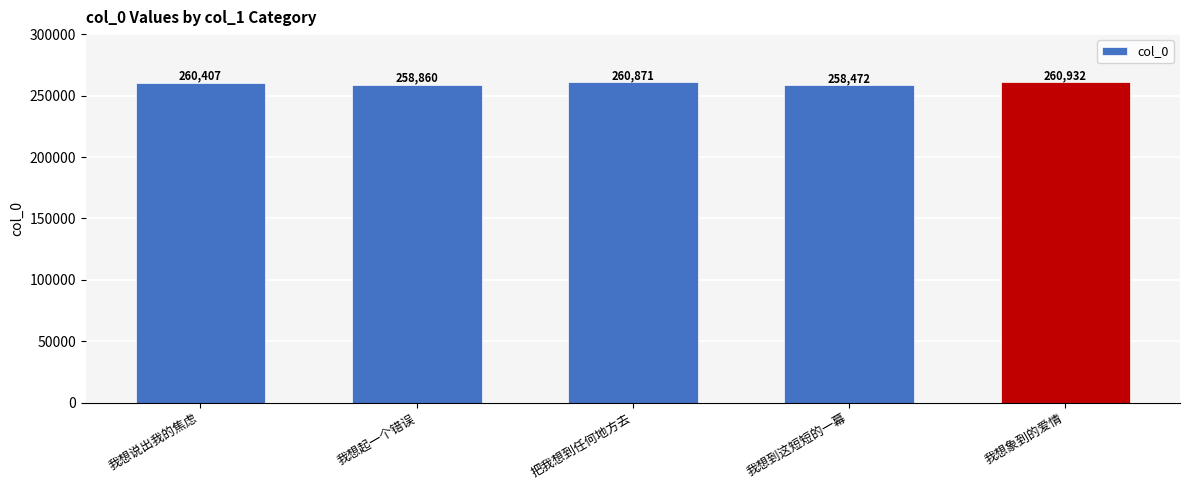

What is the change in value from 我想说出我的焦虑 to 把我想到任何地方去?

+464